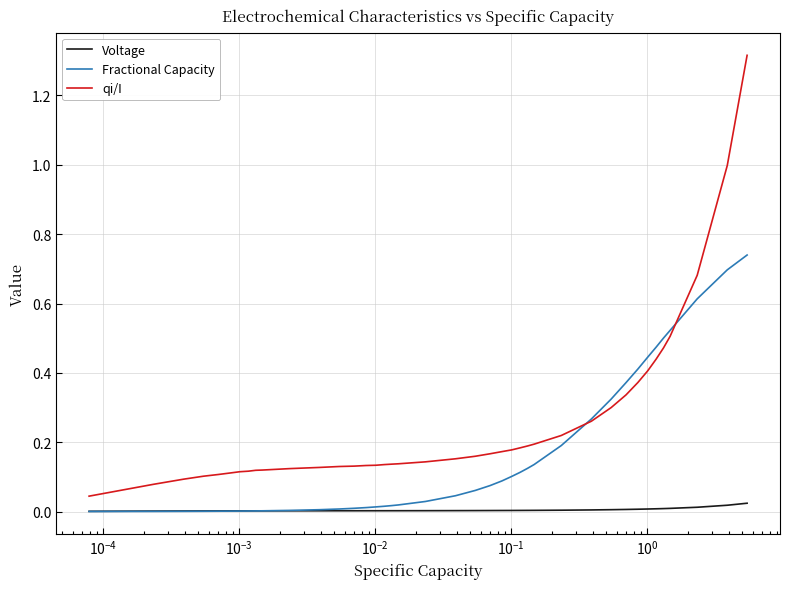

True or false: Voltage and qi/I cross at least once.

False